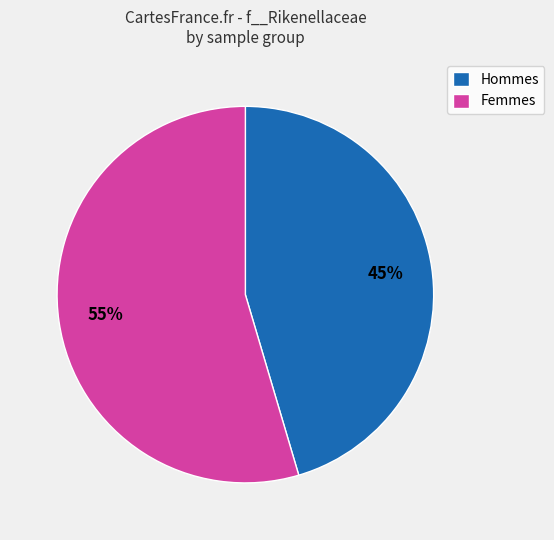

Does any single category account for the majority?

Yes